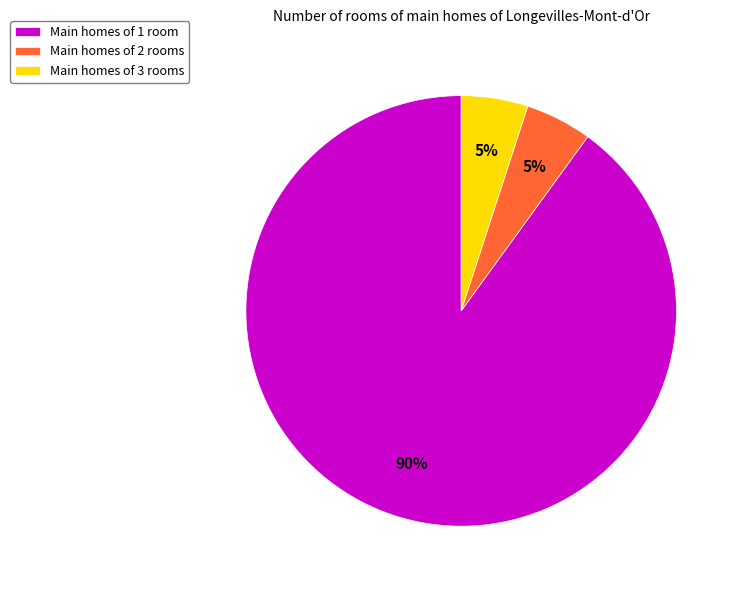

Is it true that Main homes of 2 rooms is 5% of the pie?

True